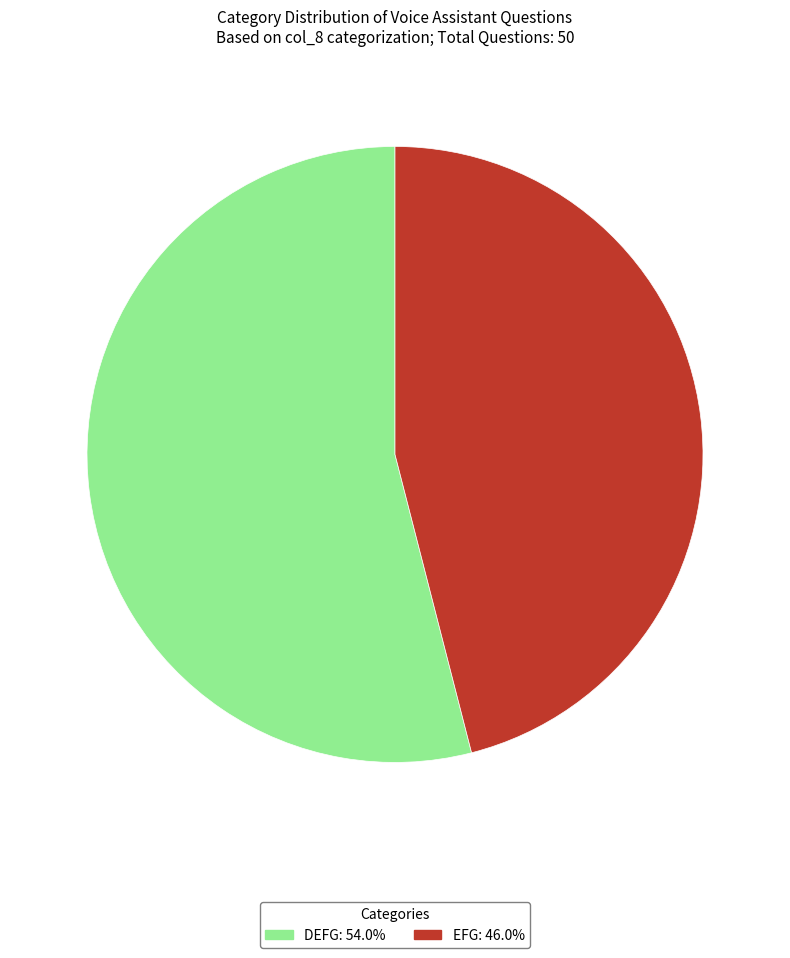

Does any single category account for the majority?

Yes